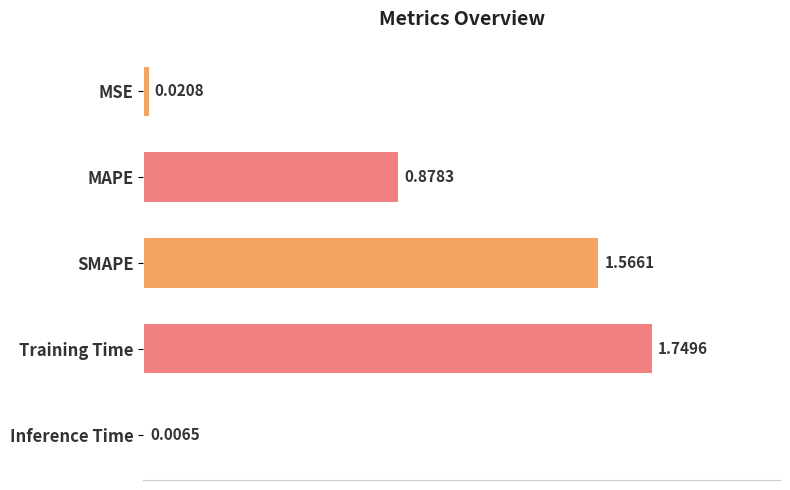

At which category does the chart reach its peak across all series?

Training Time